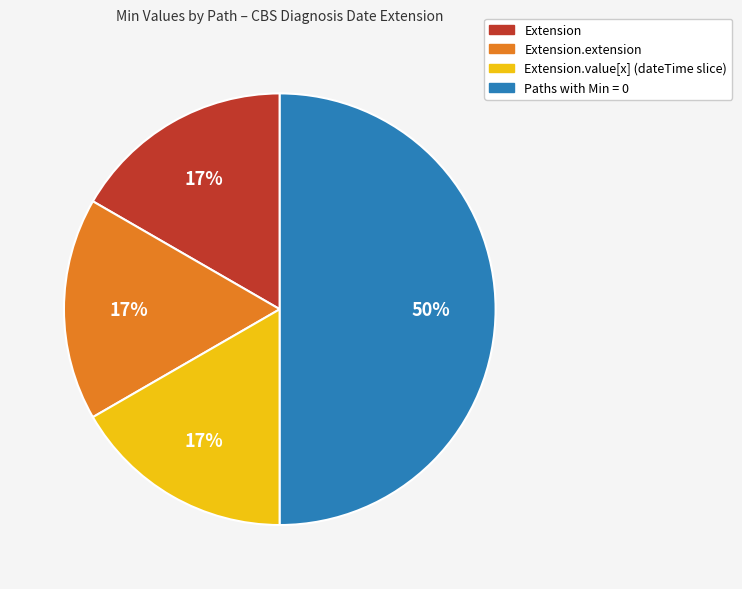

Count the number of slices in the pie.

4